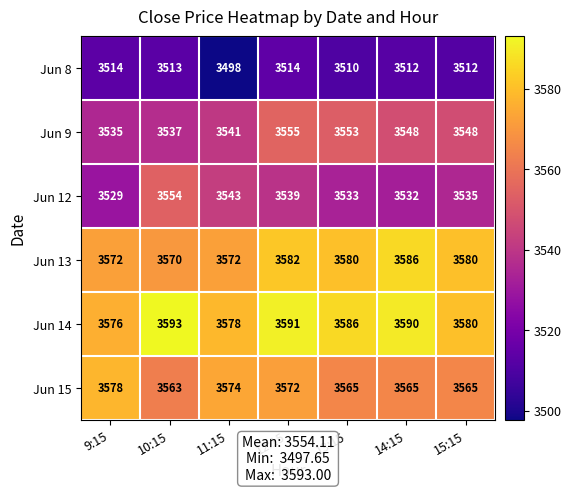

What is the smallest value displayed?

3498